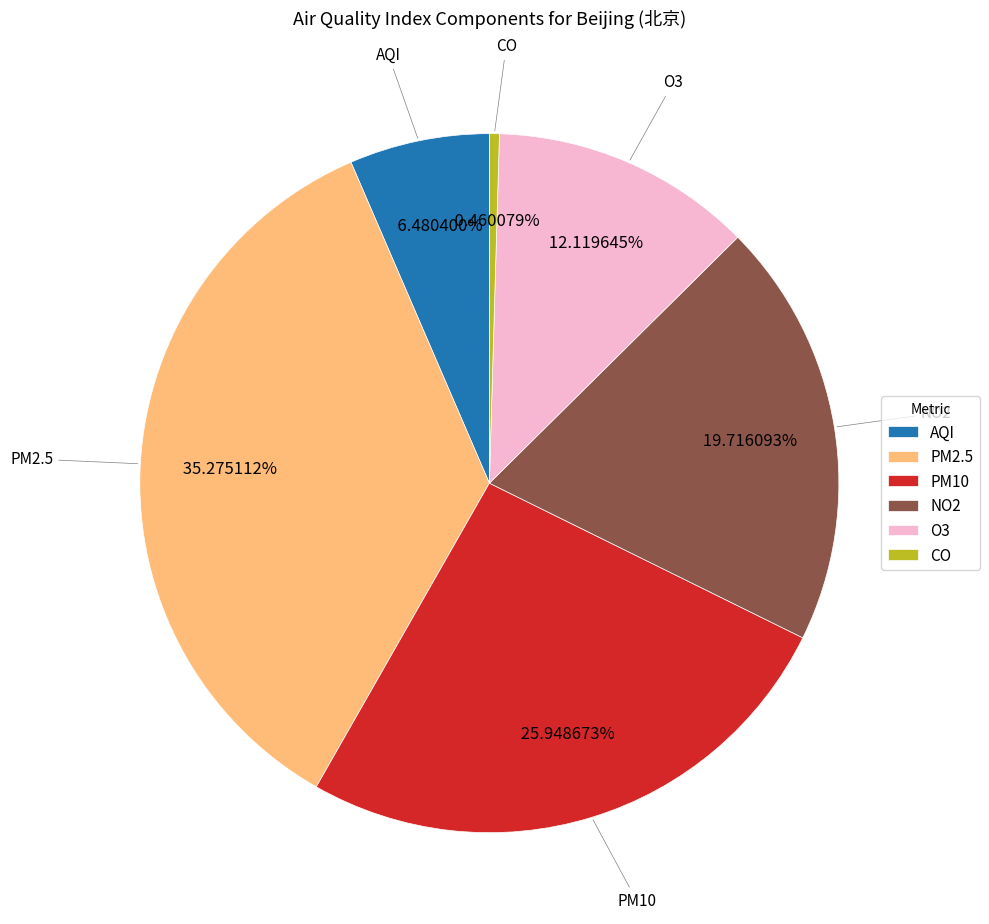

How many slices are in this pie chart?

6